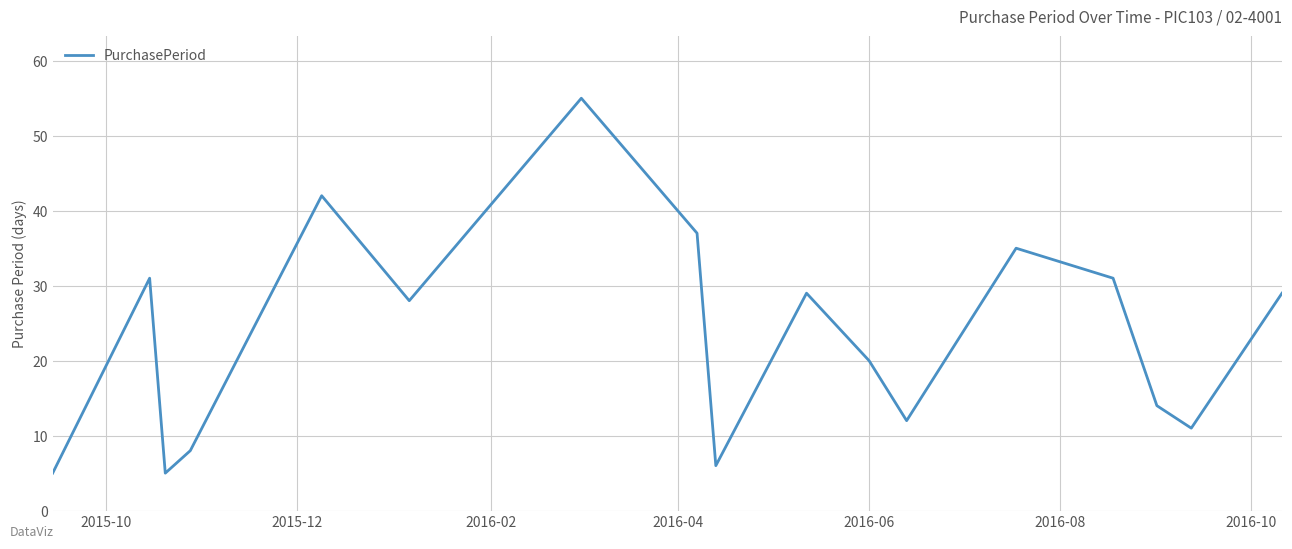

What is the difference between the maximum and minimum values?

50